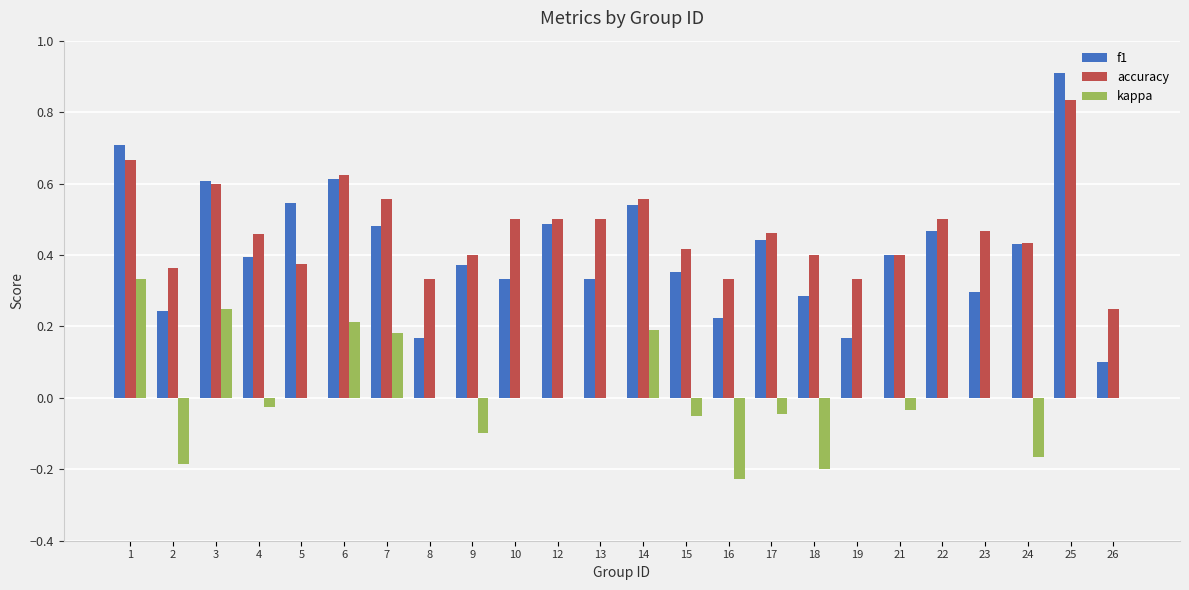

The value of accuracy at 13 is 0.5. True or false?

True